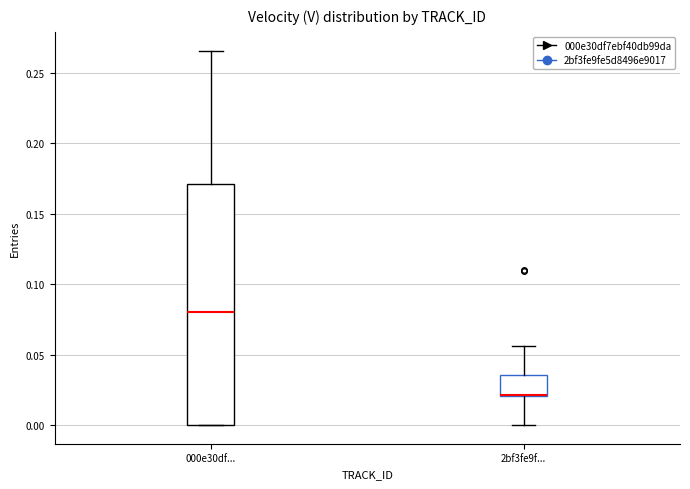

Reading left to right, read every box against the y-axis: the position of its median line, the range the box covers, and the ends of its whiskers. The values are not printed on the chart, so give them approximately, as read against the axis.

000e30df...: median 0.080, box 0.000 to 0.170, whiskers 0.000 to 0.265
2bf3fe9f...: median 0.020 (drawn on the box's lower edge), box 0.020 to 0.035, whiskers 0.000 to 0.055